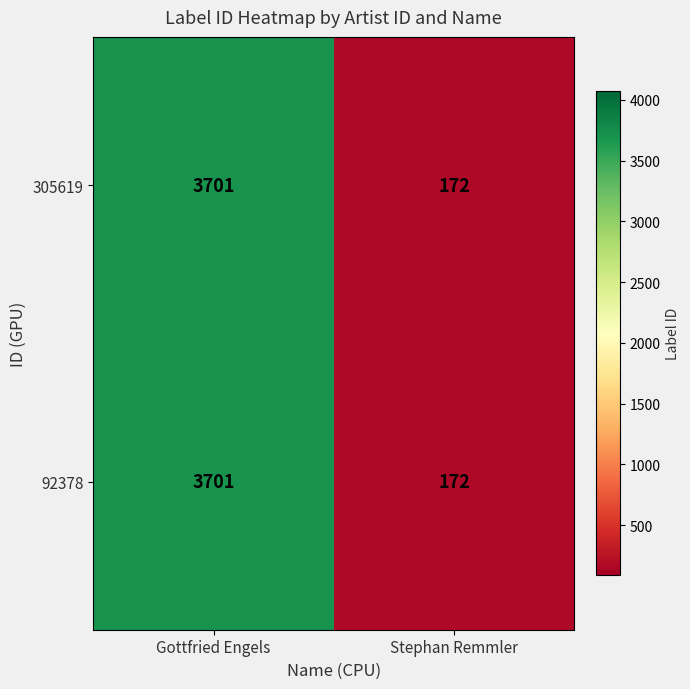

At which category does the chart reach its minimum across all series?

Stephan Remmler